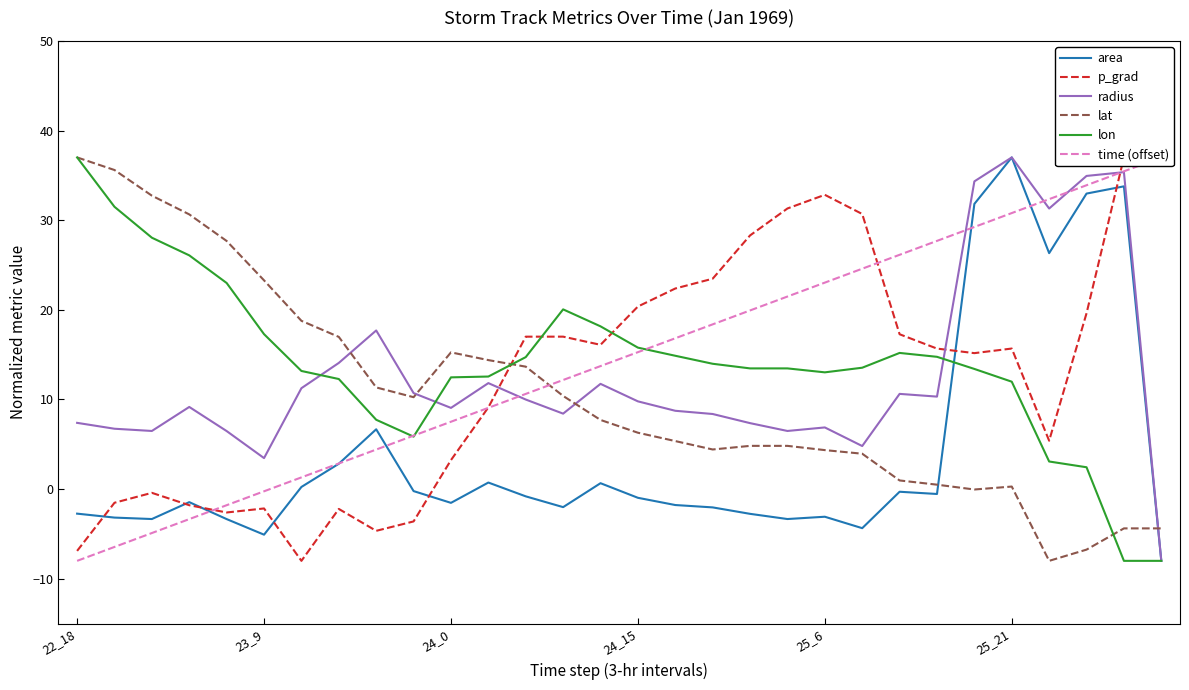

Where is the first local maximum for lon?

13